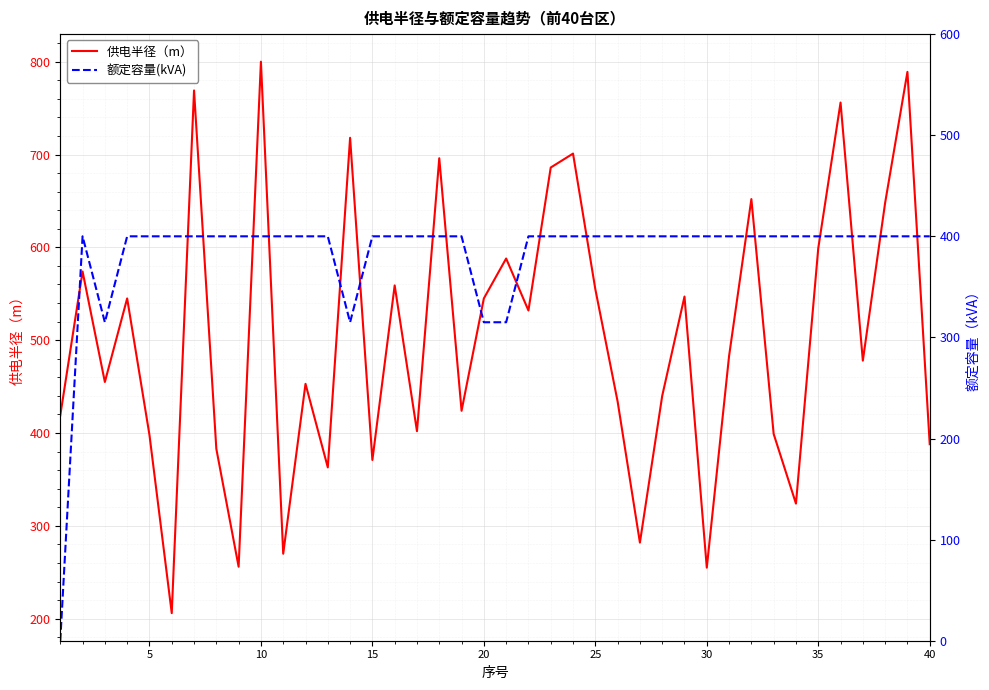

List the series in order of their overall mean, lowest first.

额定容量(kVA), 供电半径（m）